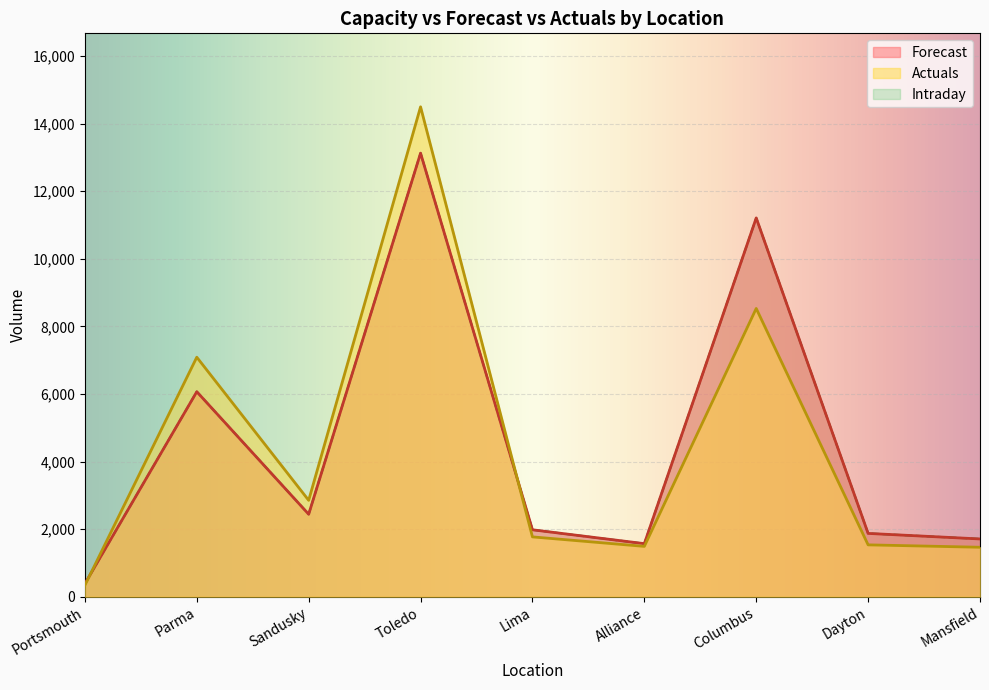

Reading left to right, extract all data points from this chart.

Actuals: Portsmouth=338	Parma=7089	Sandusky=2853	Toledo=14500	Lima=1771	Alliance=1490	Columbus=8532	Dayton=1535	Mansfield=1464
Forecast: Portsmouth=385	Parma=6068	Sandusky=2441	Toledo=13129	Lima=1981	Alliance=1571	Columbus=11211	Dayton=1874	Mansfield=1710
Intraday: Portsmouth=385	Parma=6068	Sandusky=2441	Toledo=13129	Lima=1981	Alliance=1571	Columbus=11211	Dayton=1874	Mansfield=1710